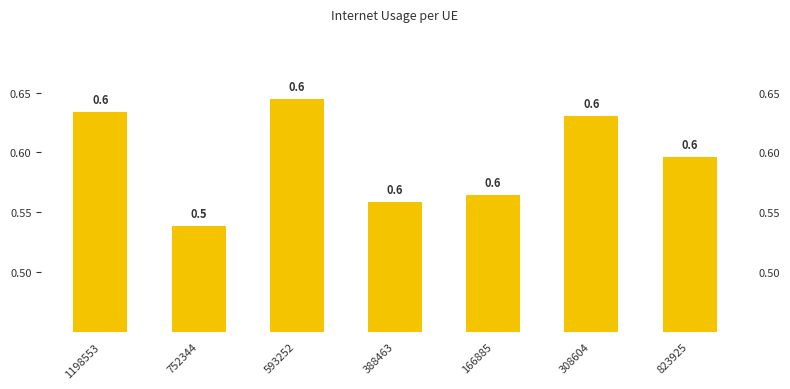

What is the sum of all values?

4.2